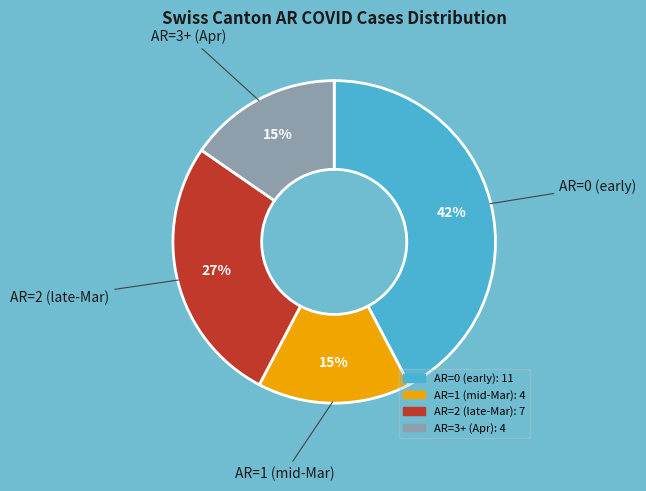

To the nearest percent, what is the average slice percentage?

25%